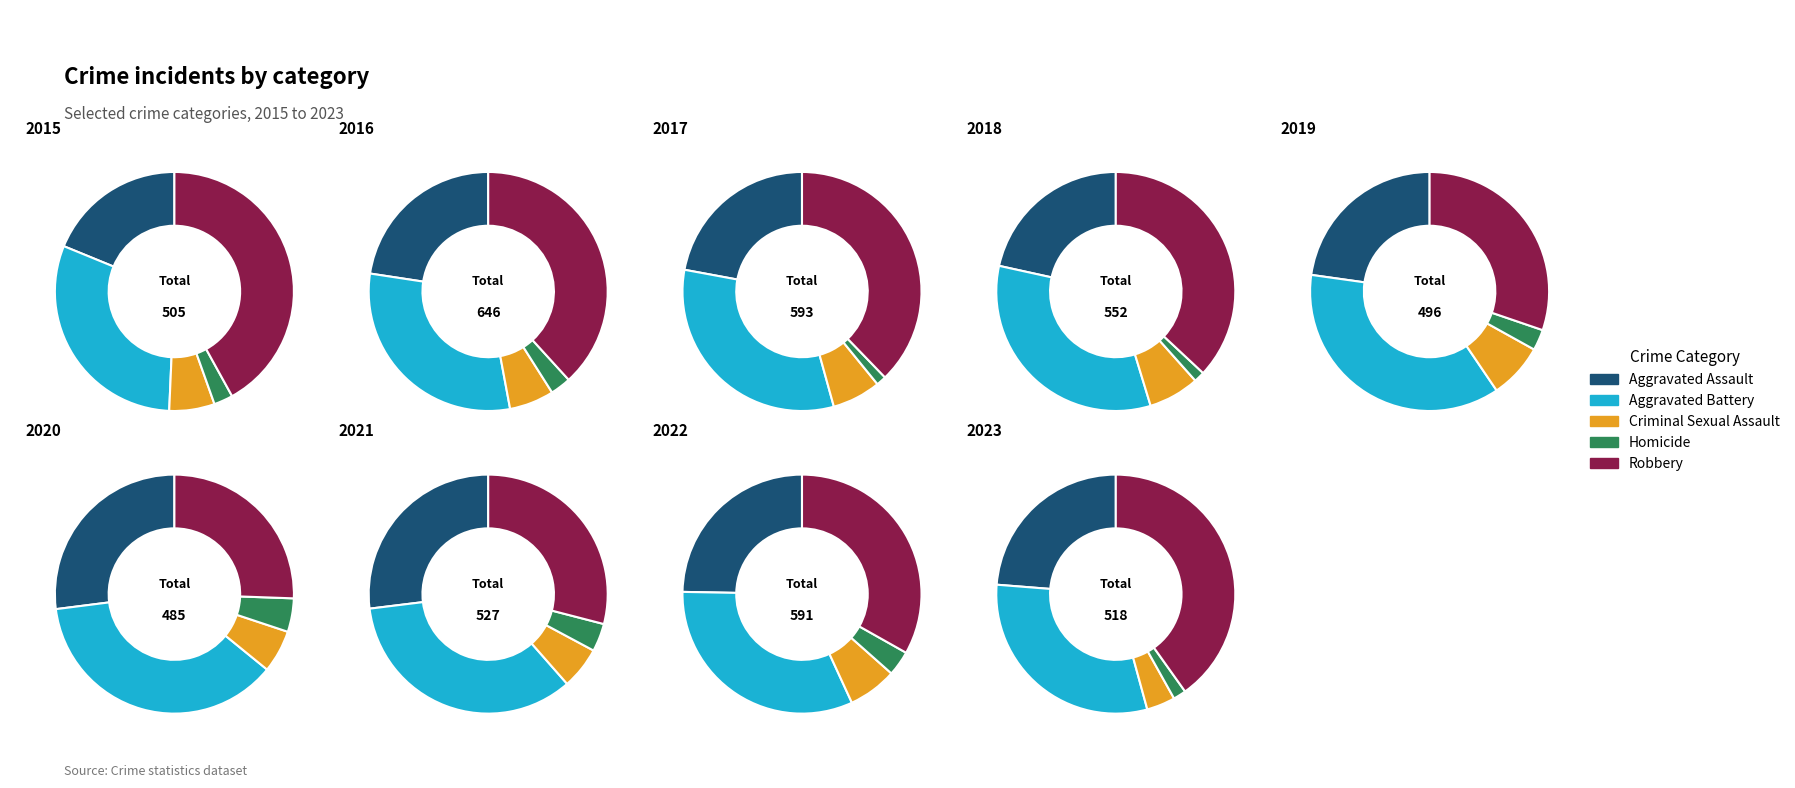

Is the sum of 2021 and 2022 greater than half?

No